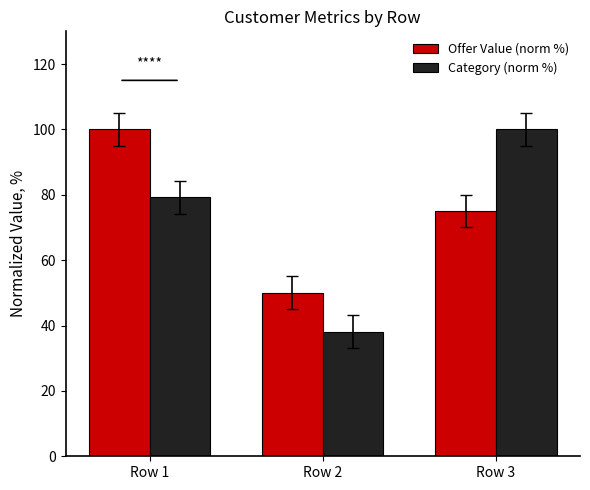

The Offer Value (norm %) series shows 19.3 at Row 2. True or false?

False